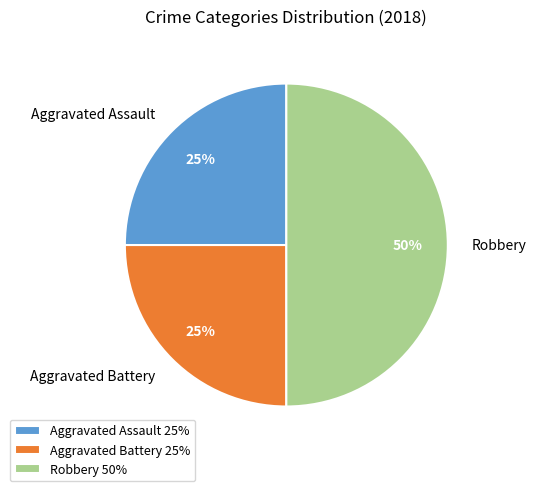

To the nearest percent, what portion does Aggravated Assault represent?

25%